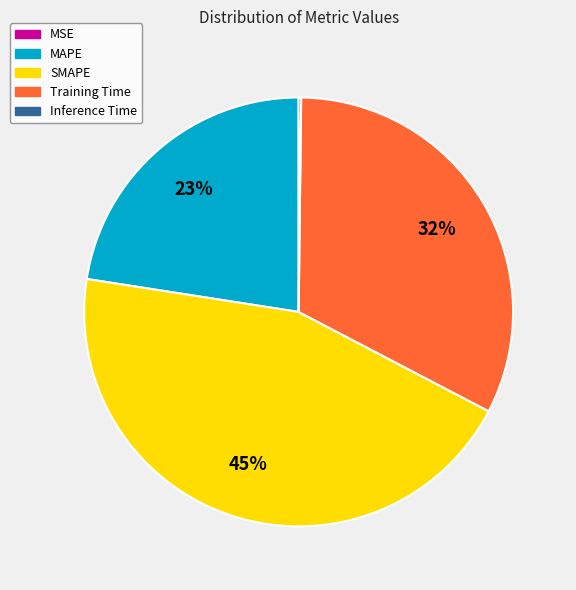

Does SMAPE account for over 50% of the chart?

No